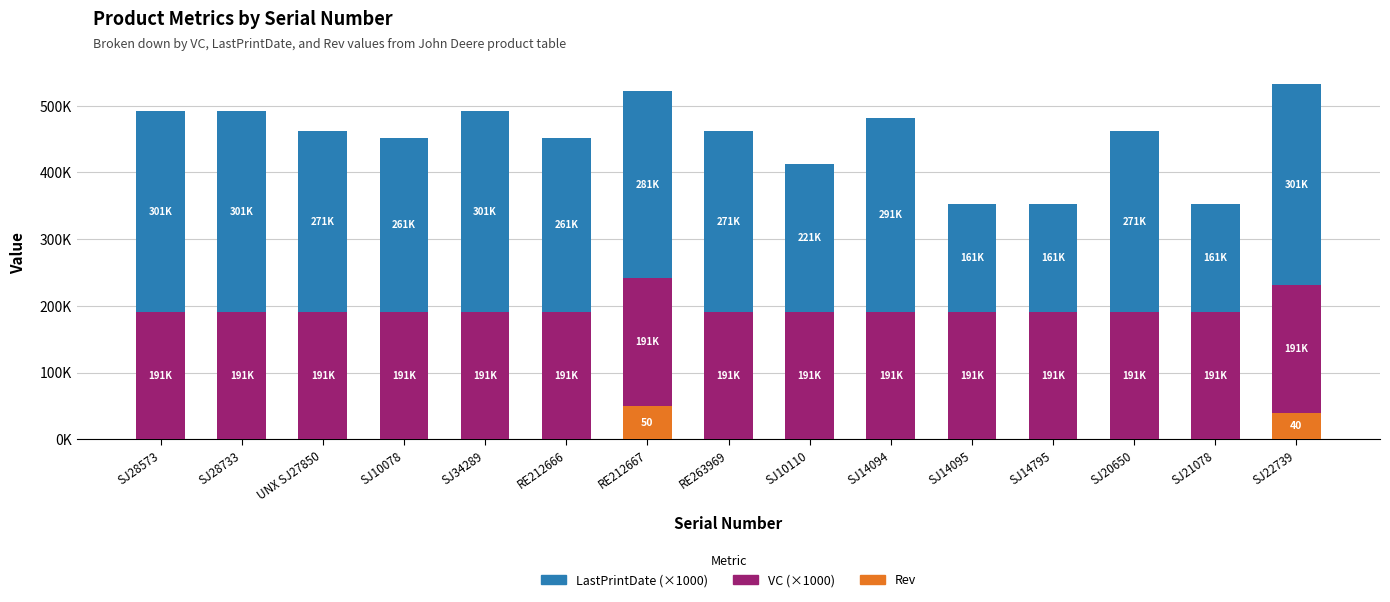

What is the label of the 1st bar from the right?

SJ22739